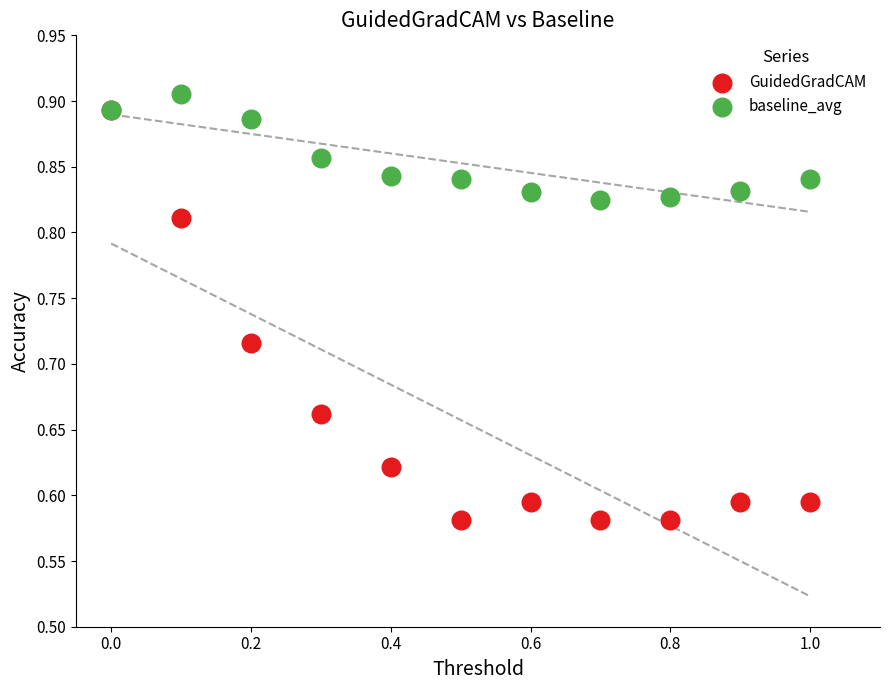

Which series reaches the maximum Y coordinate?

baseline_avg